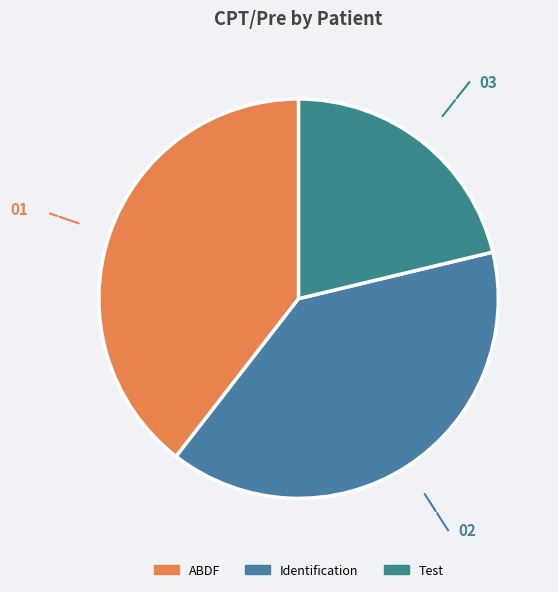

How many slices are in this pie chart?

3